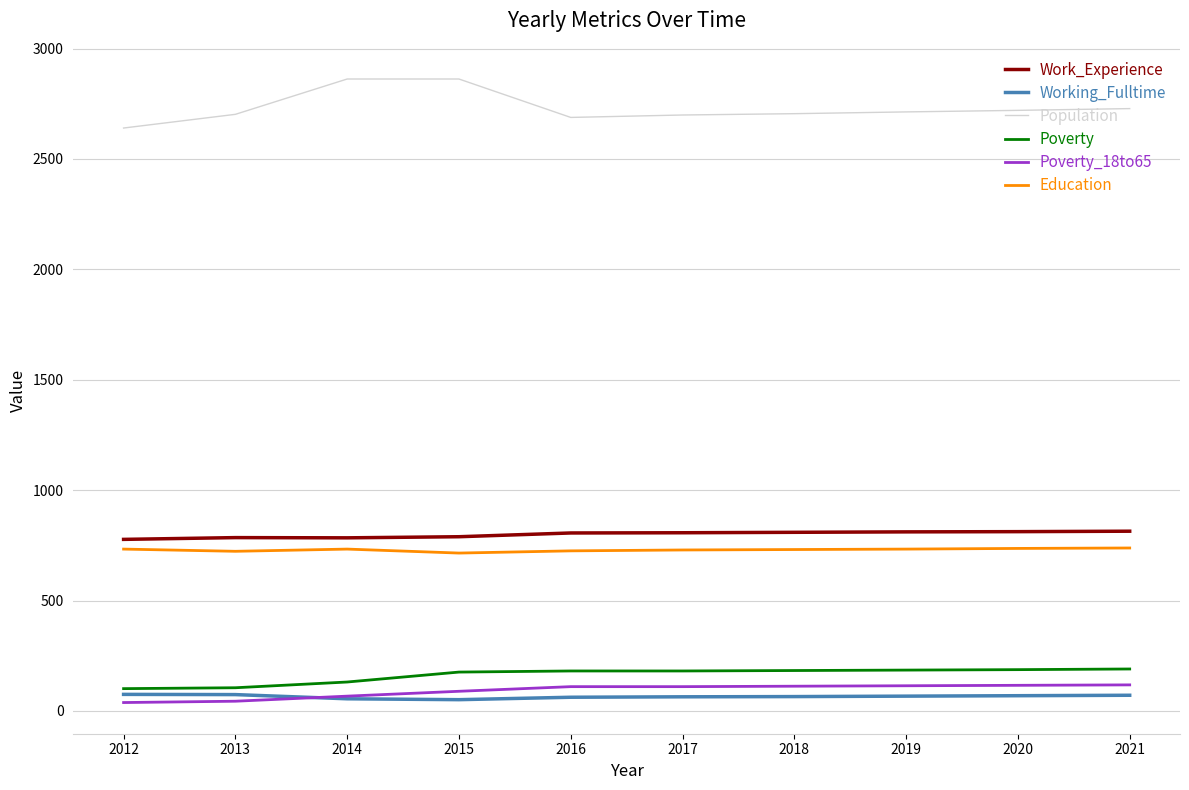

What is the total value across all series at 2021?

4659